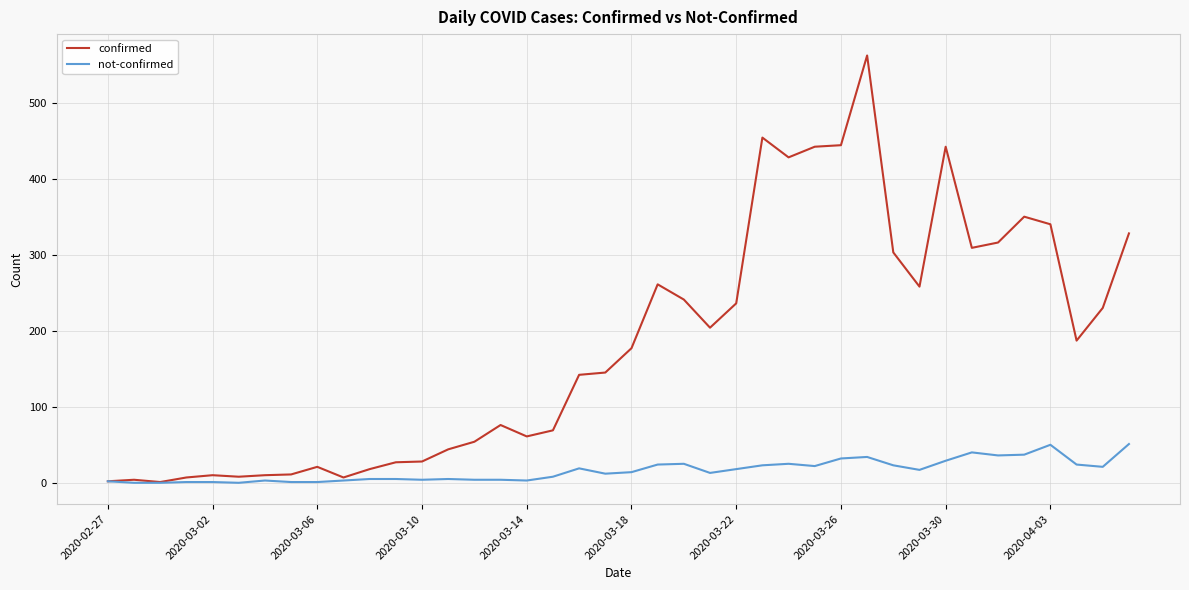

Which series has the widest spread of values?

confirmed